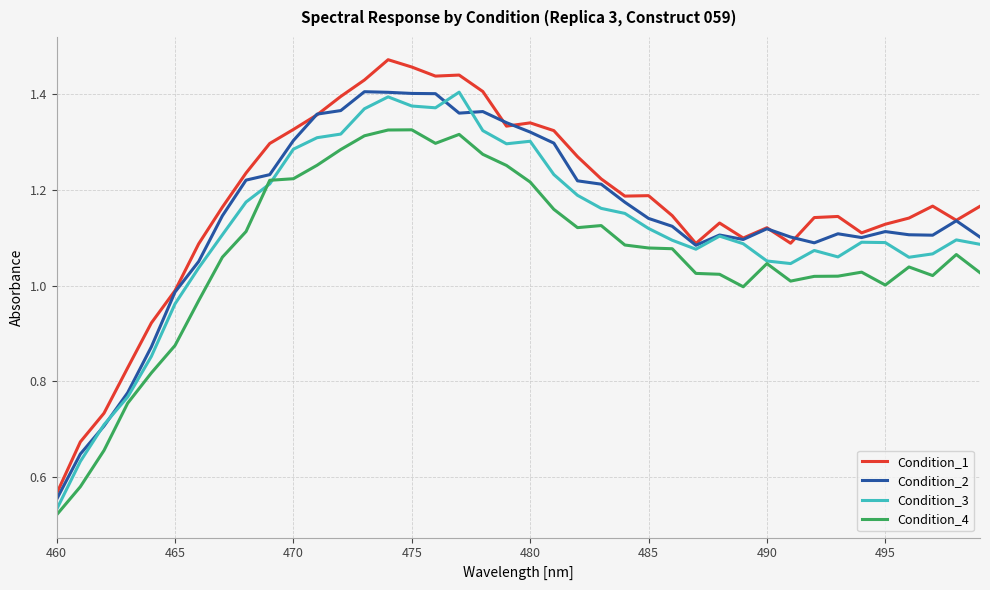

True or false: Condition_1 and Condition_4 cross at least once.

False